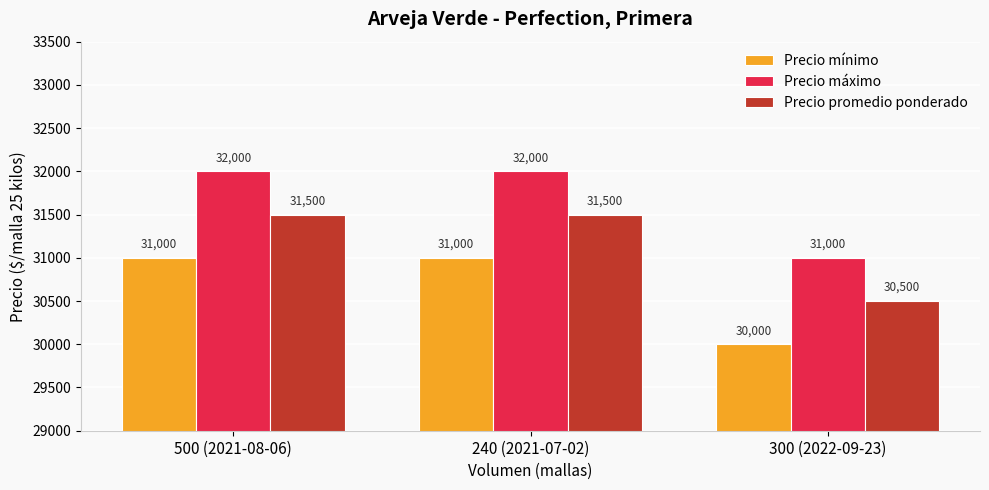

True or false: Precio máximo has a value of 47080 at 500 (2021-08-06).

False